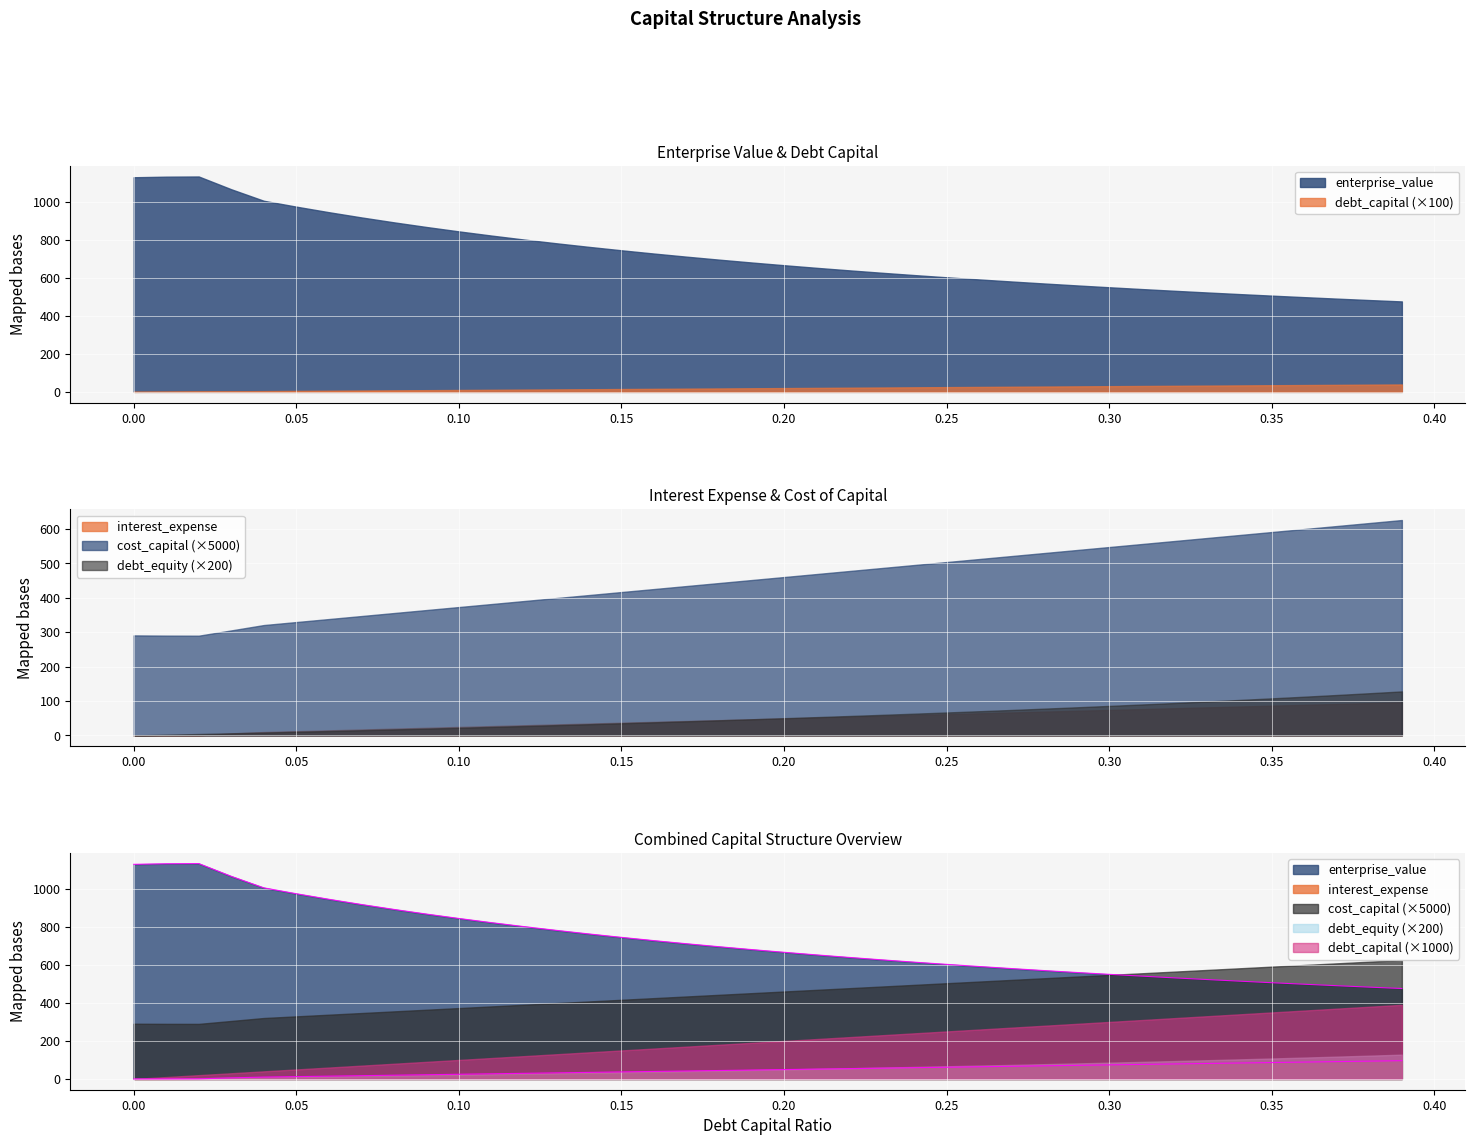

True or false: debt_capital and enterprise_value intersect in this chart.

False